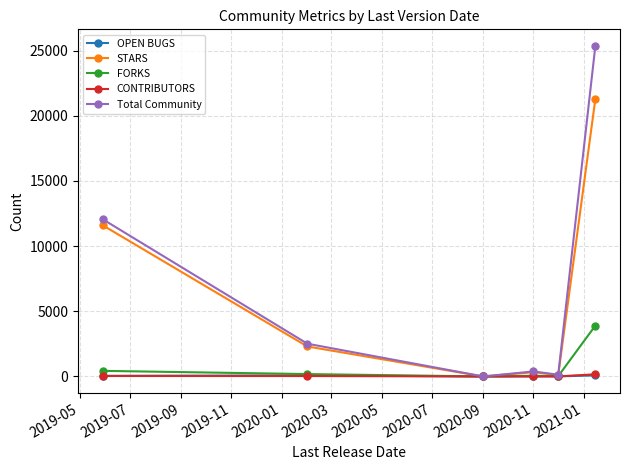

Which series has the largest range (max minus min)?

Total Community